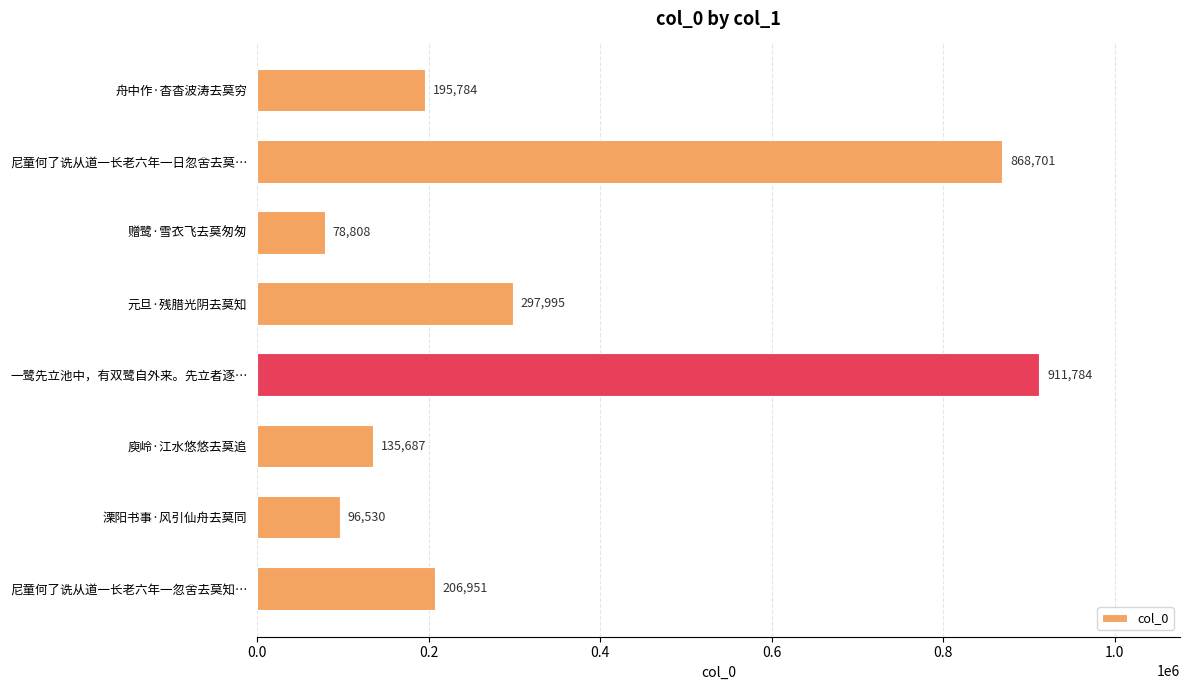

List the labels in order of value, largest first.

一鹭先立池中，有双鹭自外来。先立者逐…, 尼童何了诜从道一长老六年一日忽舍去莫…, 元旦·残腊光阴去莫知, 尼童何了诜从道一长老六年一忽舍去莫知…, 舟中作·杳杳波涛去莫穷, 庾岭·江水悠悠去莫追, 溧阳书事·风引仙舟去莫同, 赠鹭·雪衣飞去莫匆匆